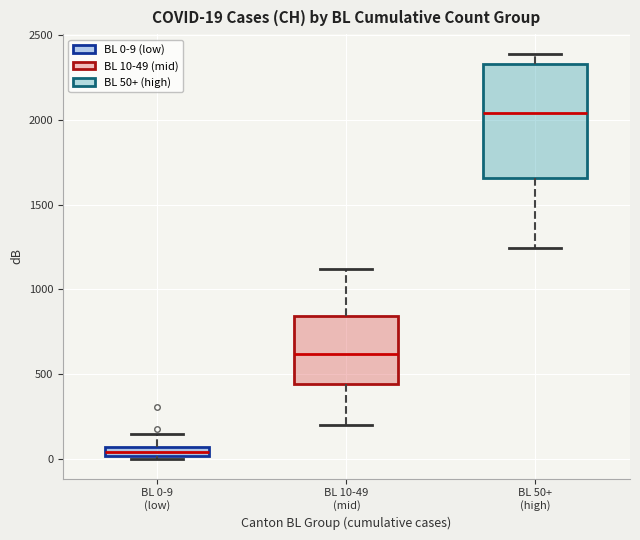

Which box's median line is the highest?

BL 50+ (high)